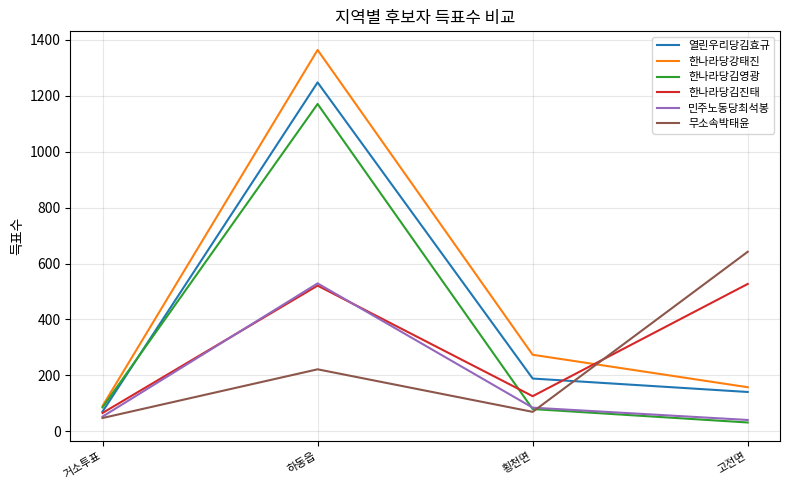

Reading left to right, transcribe all the data shown in this chart.

열린우리당김효규: 71	1247	189	141
한나라당강태진: 91	1363	274	158
한나라당김영광: 86	1170	80	32
한나라당김진태: 66	521	126	527
민주노동당최석봉: 53	529	85	41
무소속박태윤: 48	222	70	642